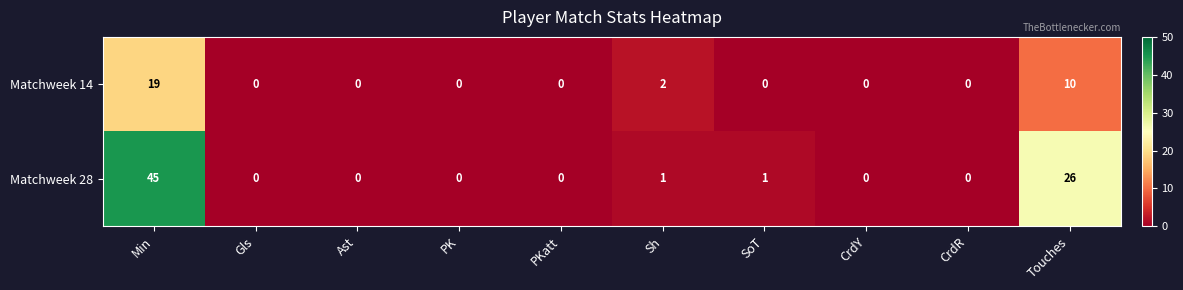

Which series changed the most between PKatt and Touches?

Matchweek 28